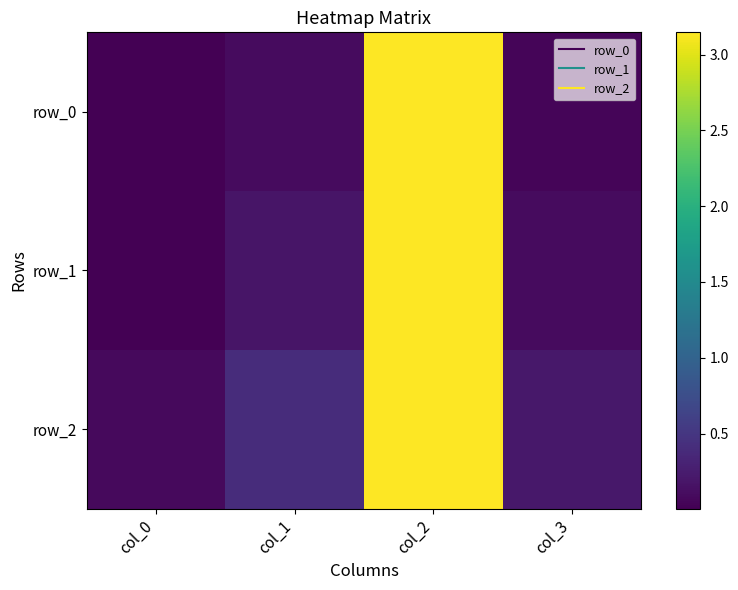

What is the highest value of the row_2 series?

3.1